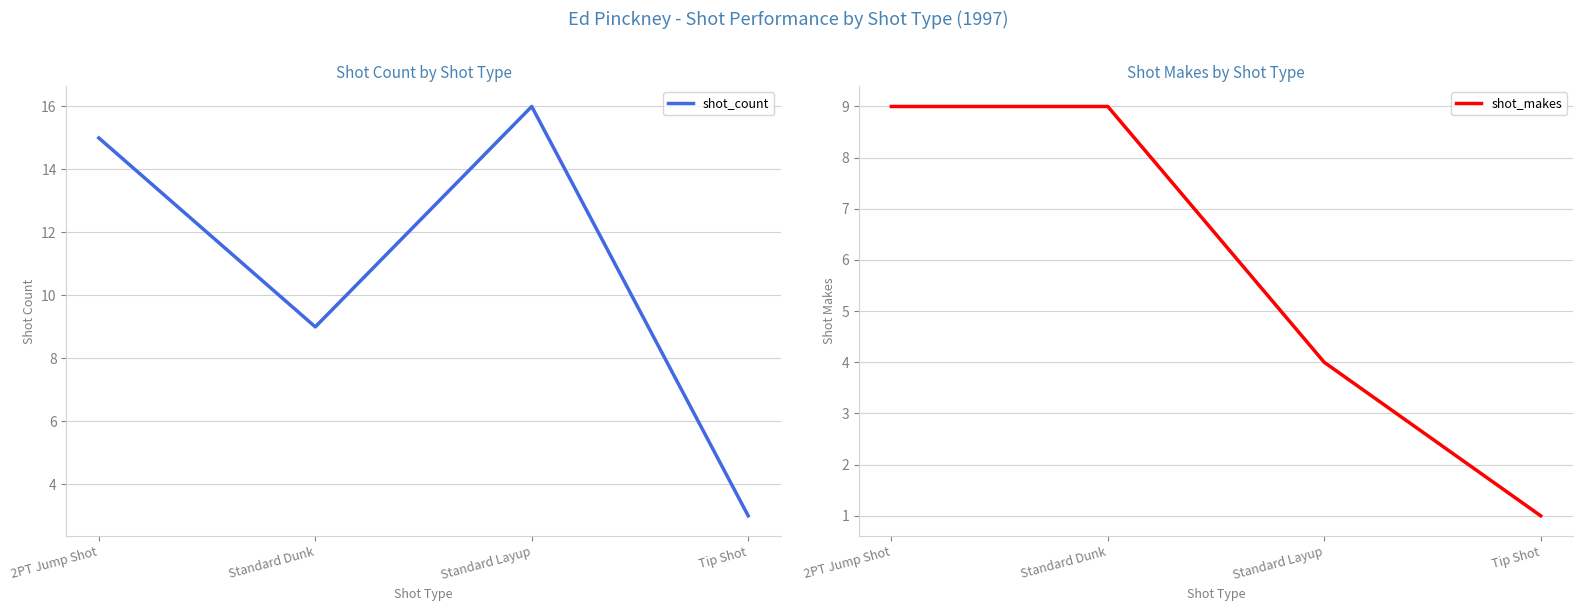

List the series in order of their peak value, lowest first.

shot_makes, shot_count